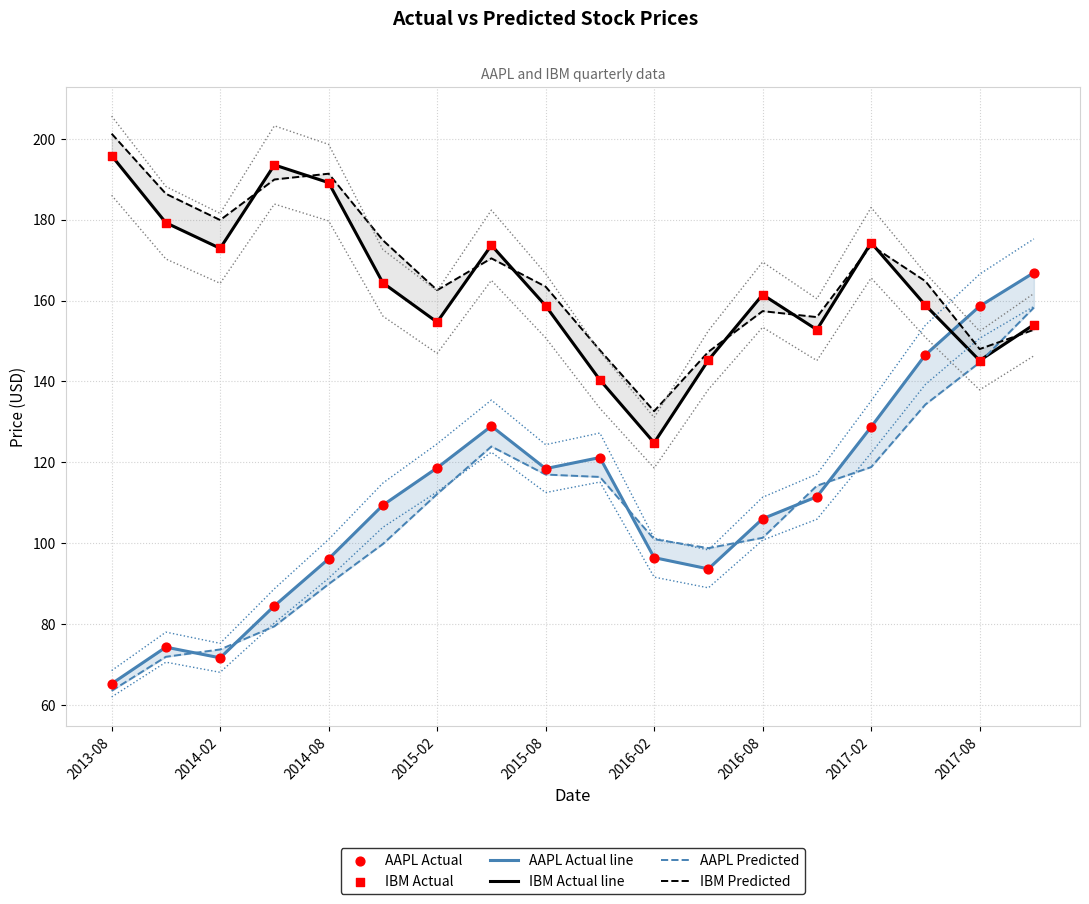

At which category is the sum across all series the highest?

17